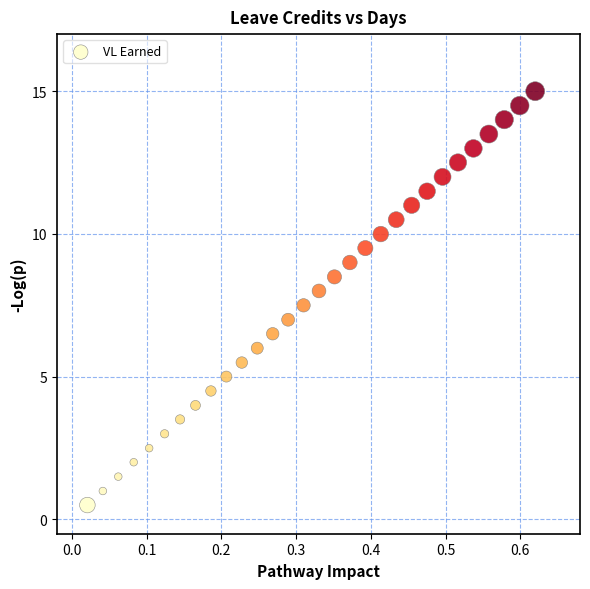

What is the range of X values (max minus min)?

0.6